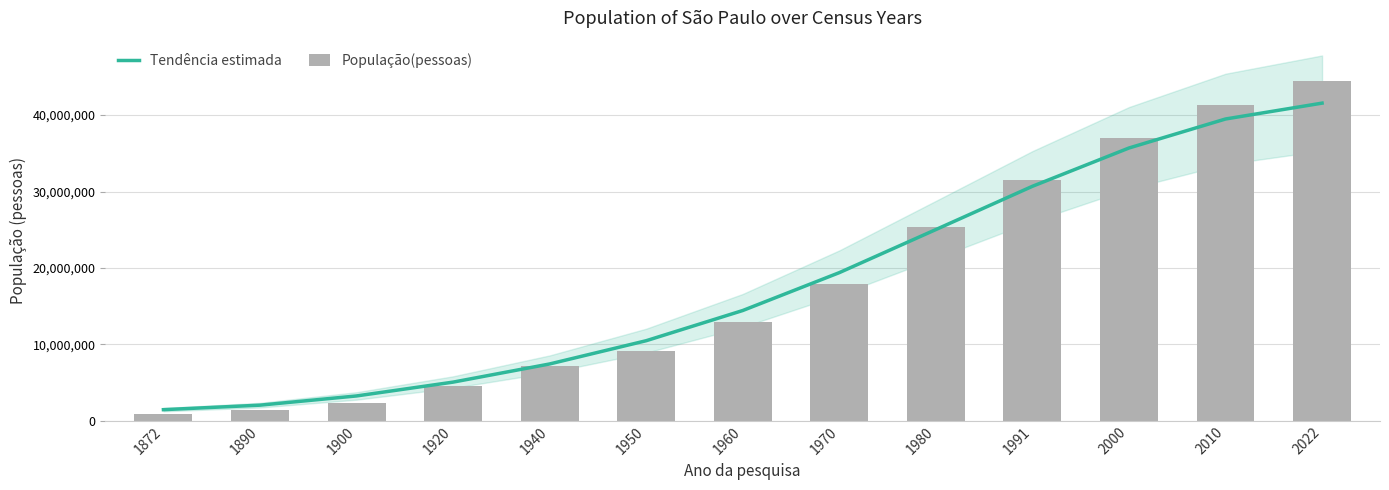

How many distinct data groups are displayed?

2